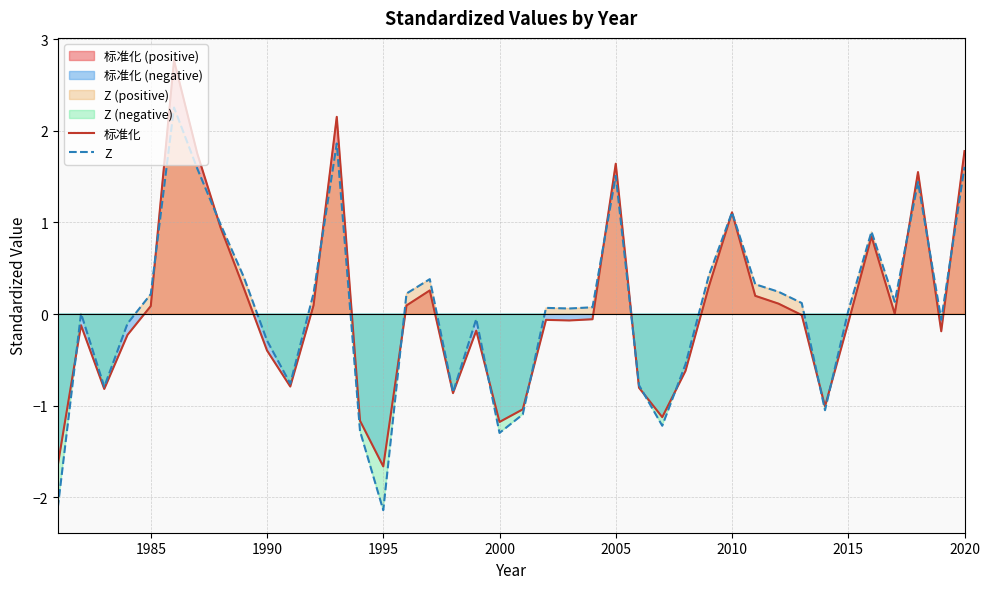

The 标准化 series shows 0.9 at 2020. True or false?

False